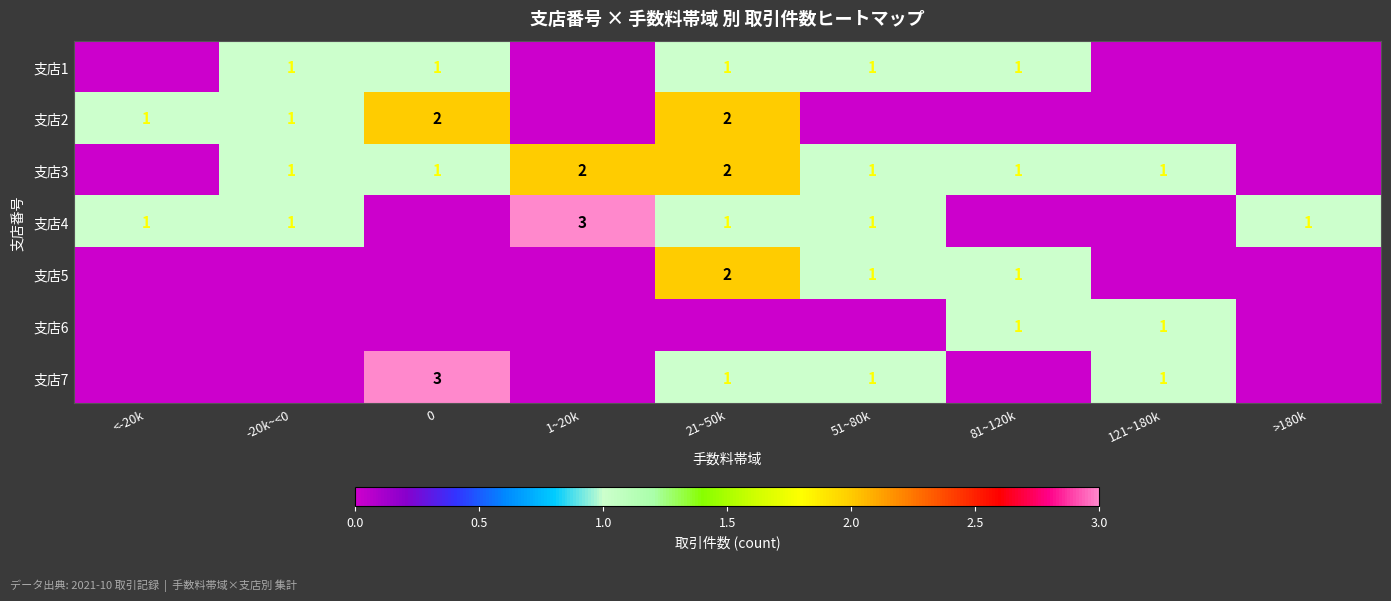

The 支店5 series shows 1 at 81~120k. True or false?

True